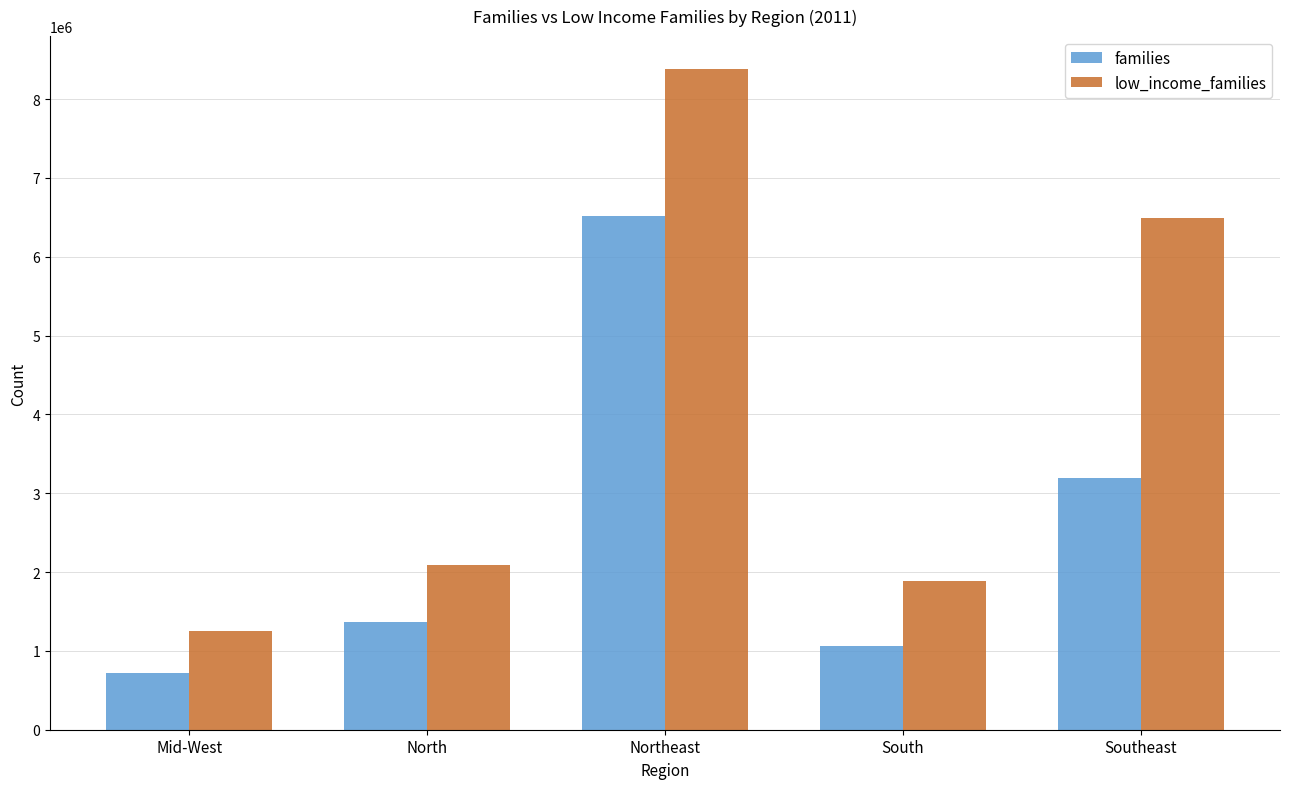

What is the smallest value displayed?

724830